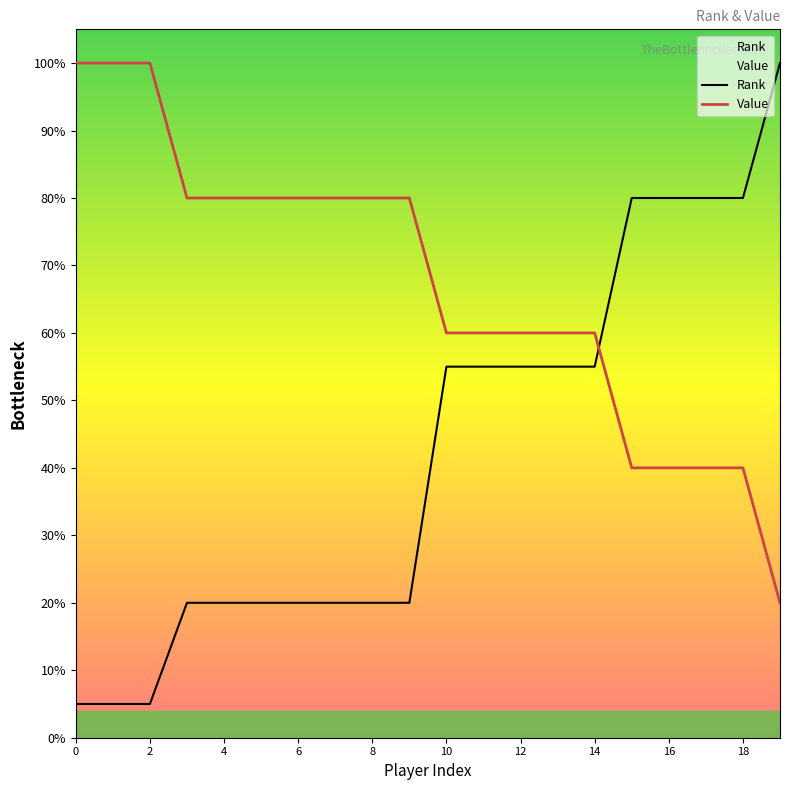

Count the Value values in the range 60 to 80.

12